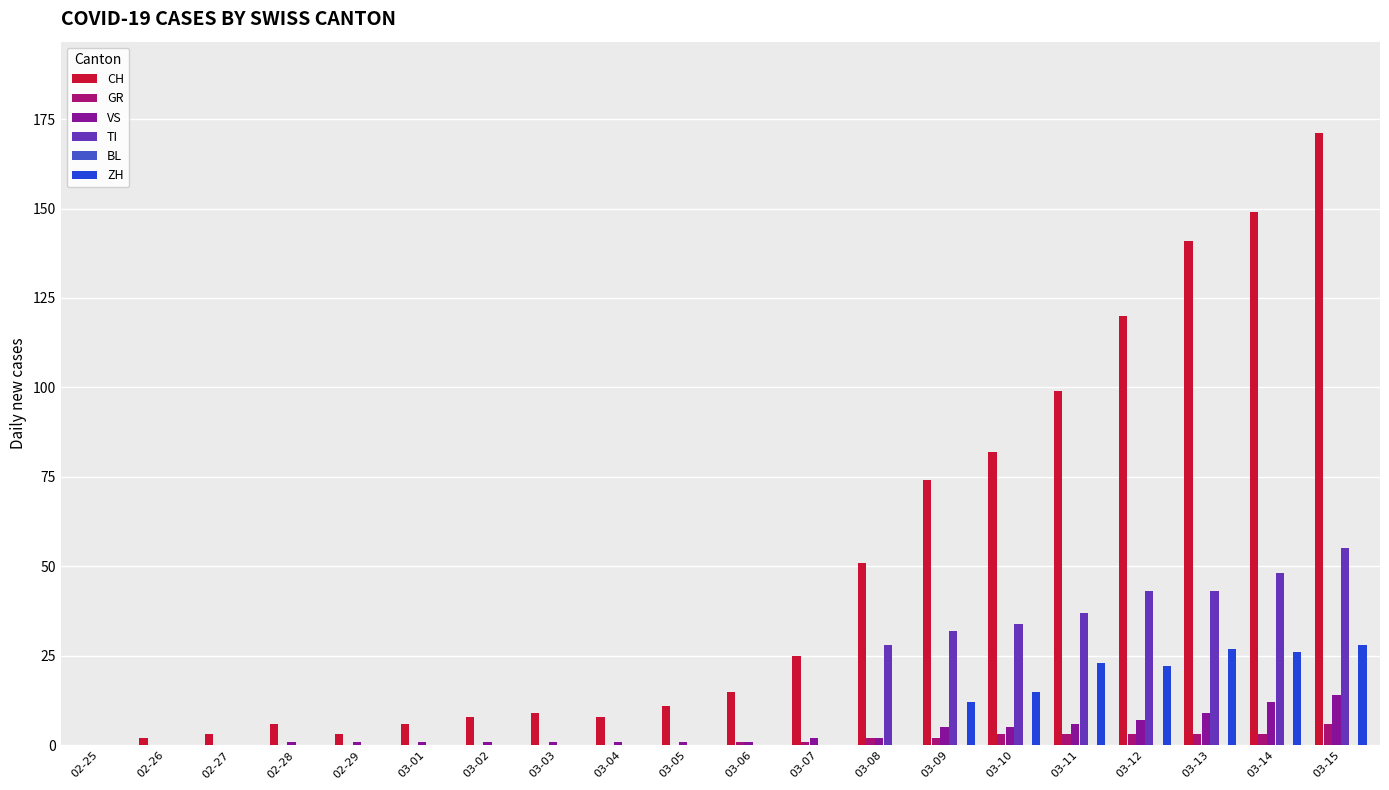

Which series changed the most between 02-25 and 03-15?

CH